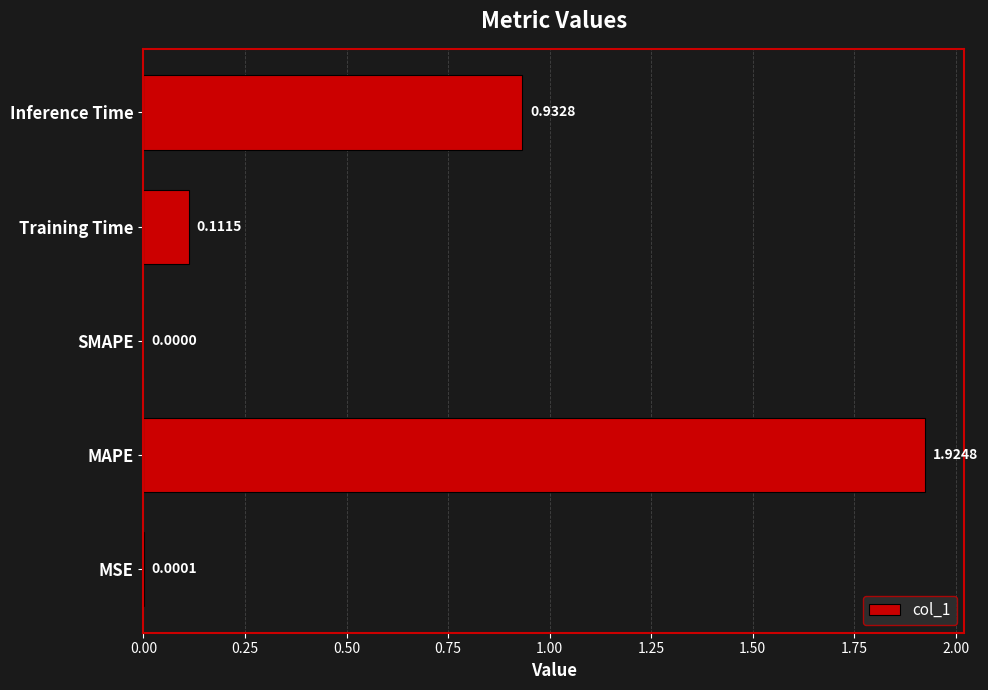

Between MSE and Training Time, which is larger?

Training Time